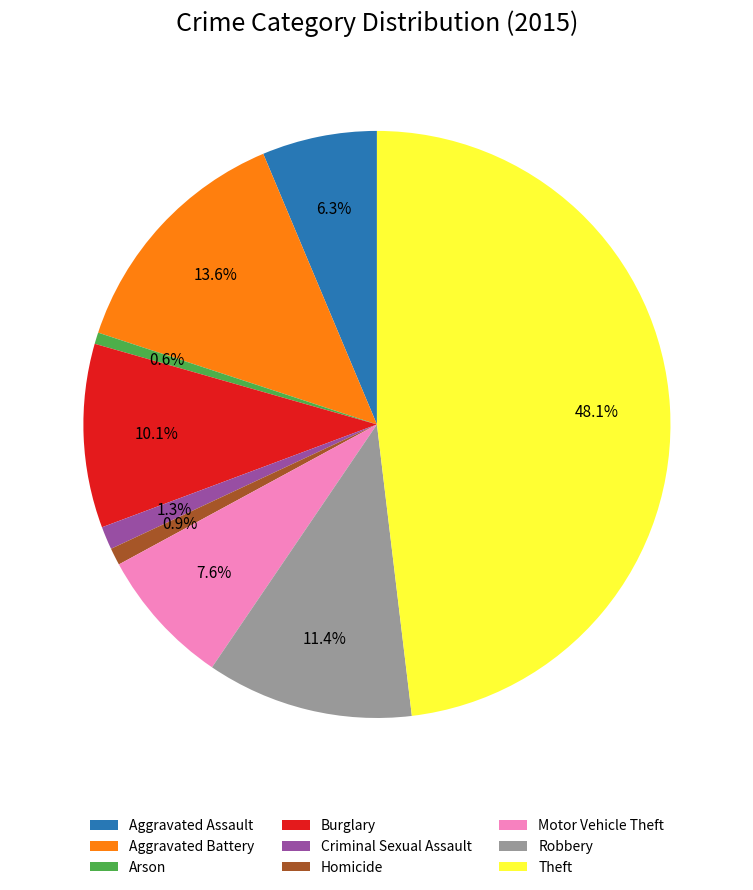

Between Burglary and Theft, which is larger?

Theft